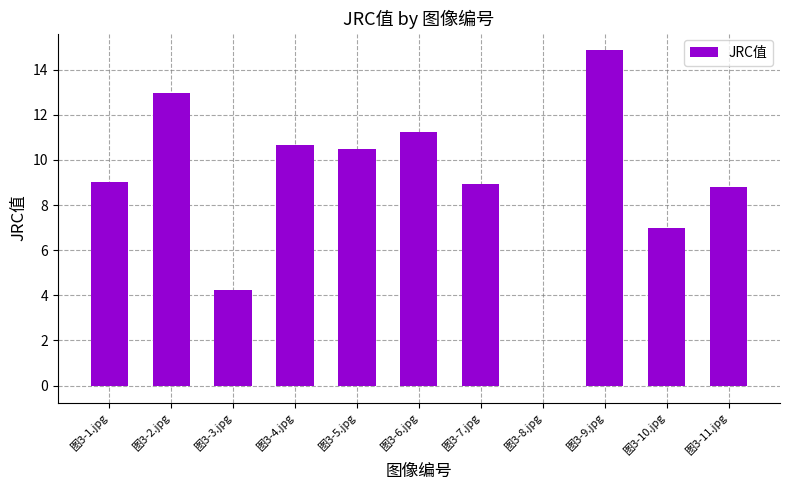

Which label corresponds to the largest value in the chart?

图3-9.jpg